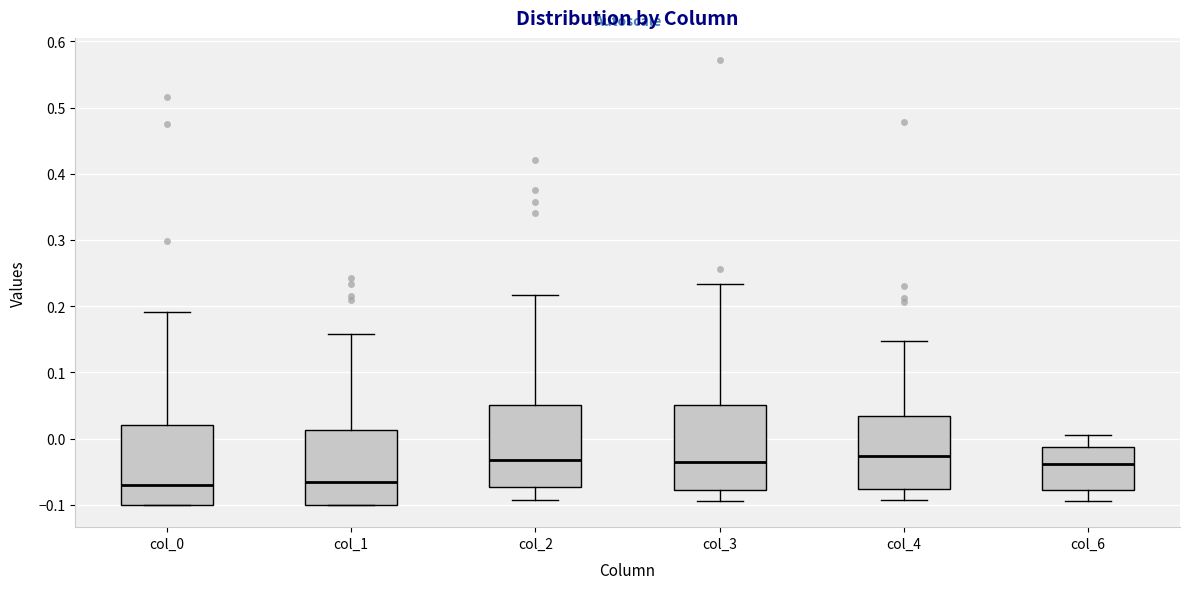

Where is the upper edge of the box for col_2 on the y-axis? The values are not printed on the chart, so give them approximately, as read against the axis.

0.05